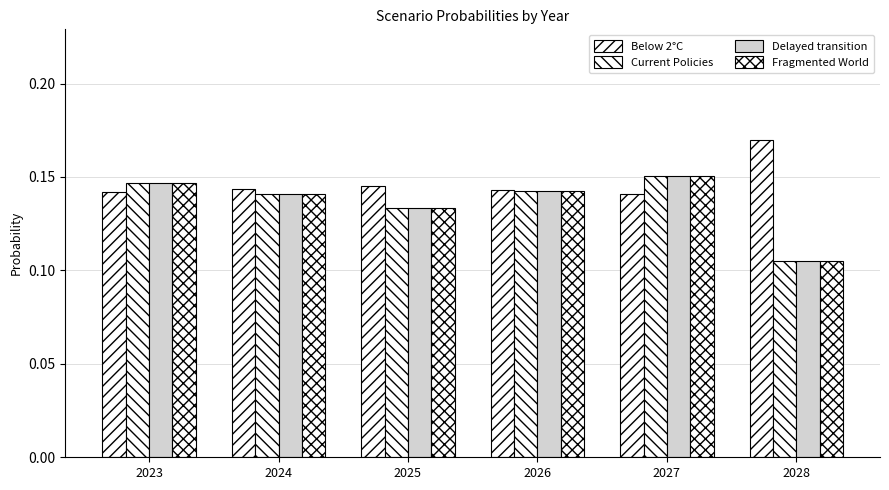

How many bars are there in total?

24